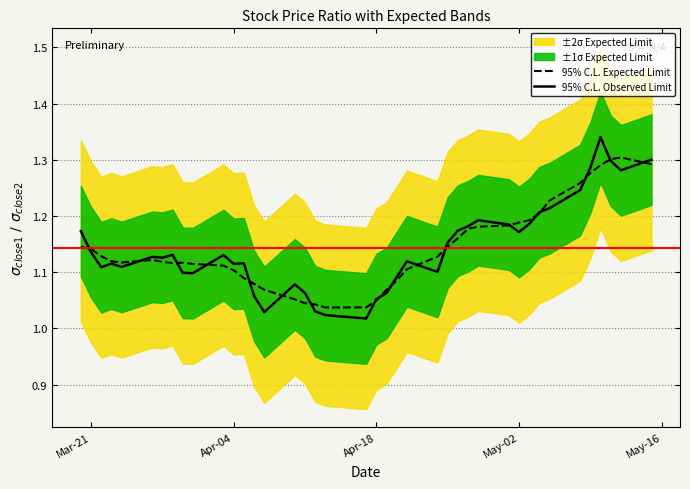

Count the 95% C.L. Expected Limit values in the range 1 to 2.

40